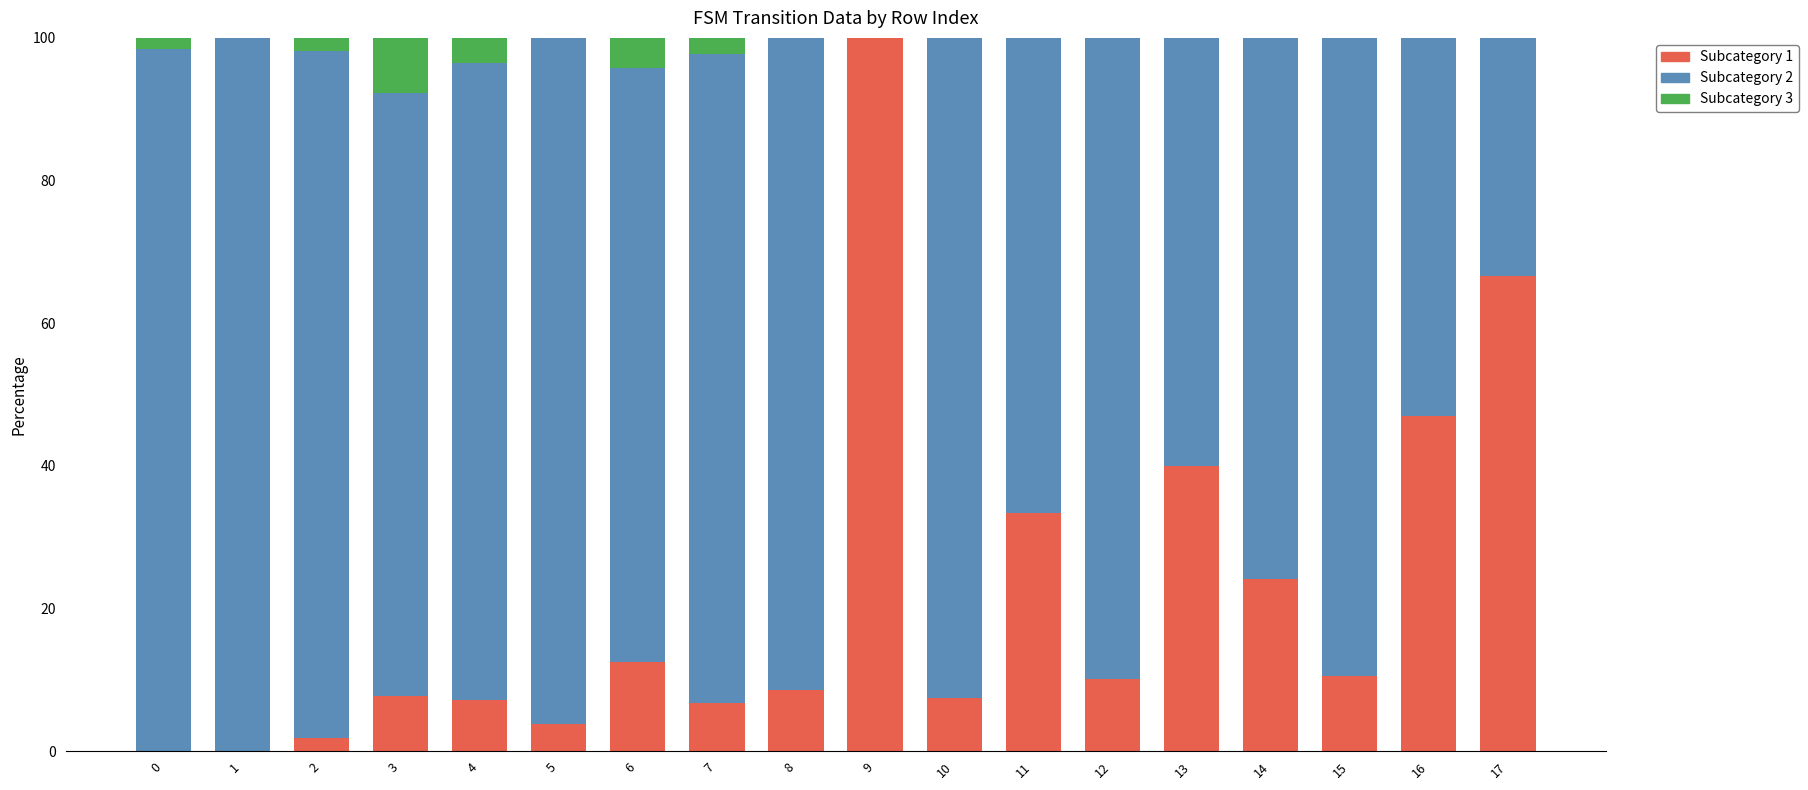

What is the total value across all series at 14?

100.0